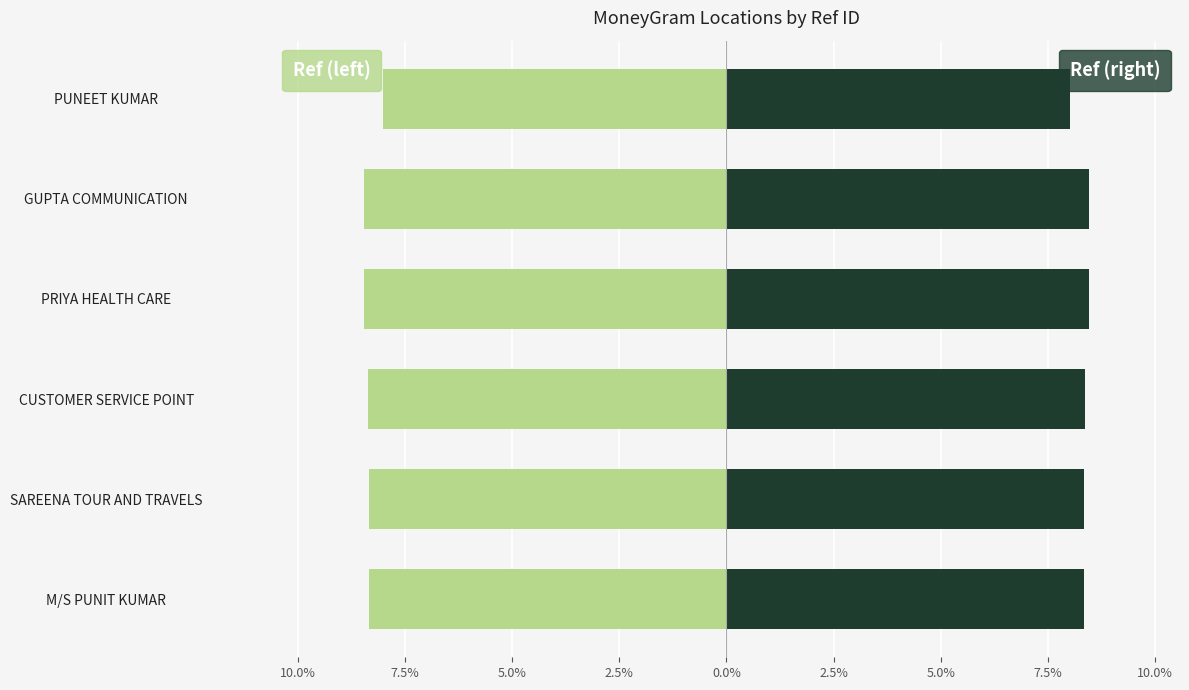

At M/S PUNIT KUMAR, list the series in order from largest to smallest.

Ref (right), Ref (left)